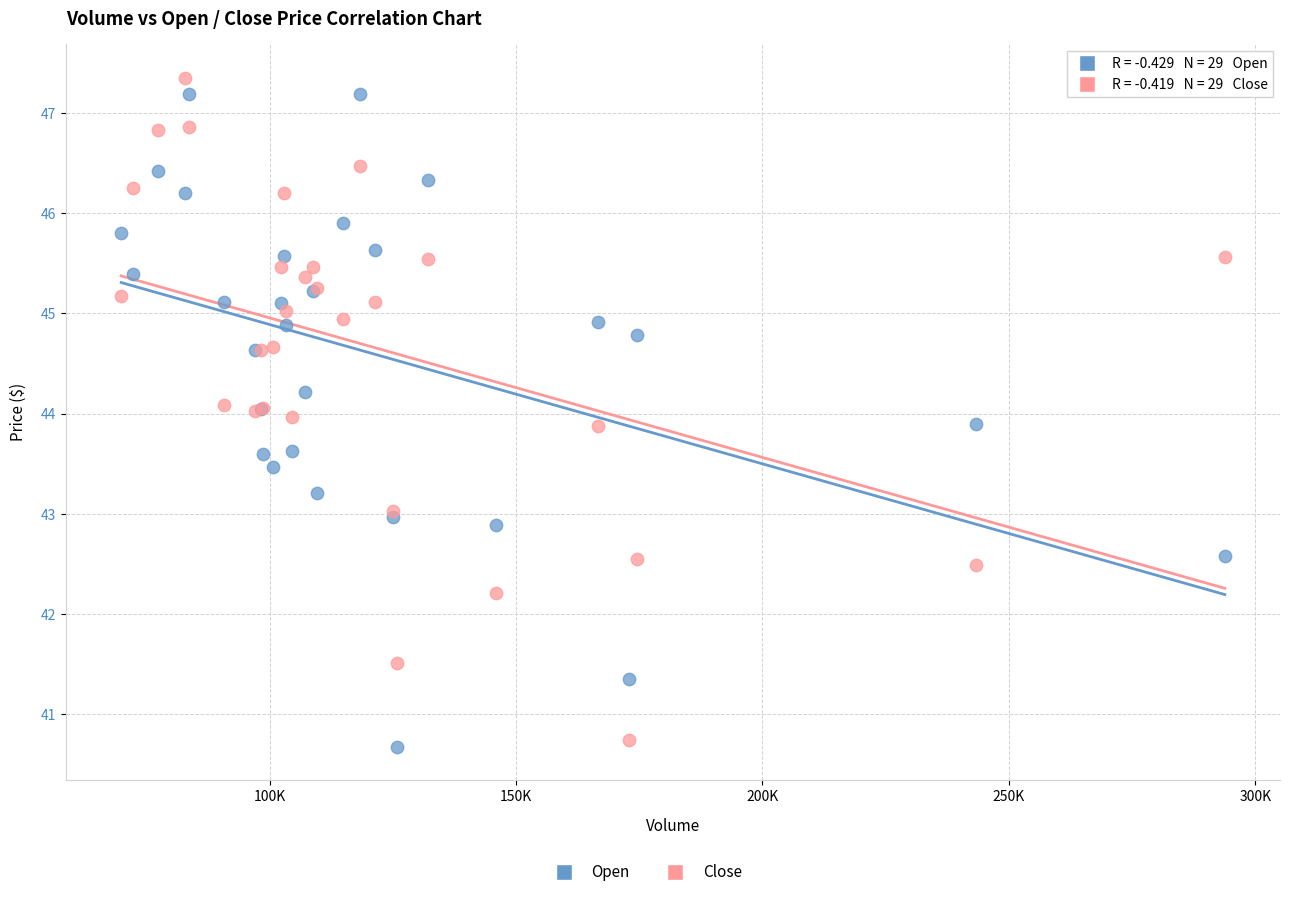

Which series contains the highest Y value?

Close